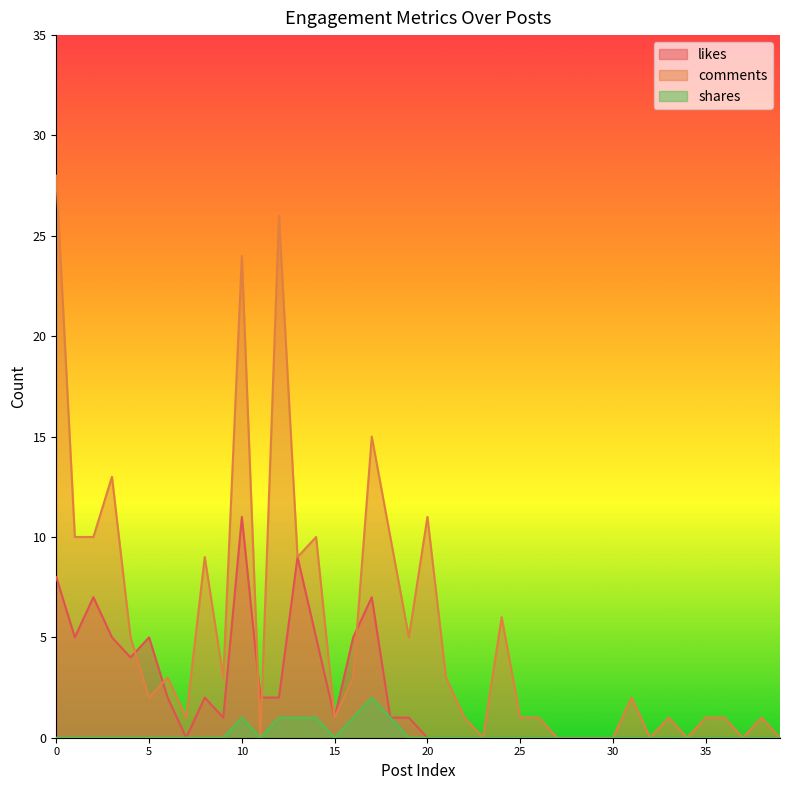

List the labels in order of comments value, smallest first.

11, 23, 27, 28, 29, 30, 32, 34, 37, 39, 7, 15, 22, 25, 26, 33, 35, 36, 38, 5, 31, 6, 9, 16, 21, 4, 19, 24, 8, 13, 1, 2, 14, 18, 20, 3, 17, 10, 12, 0